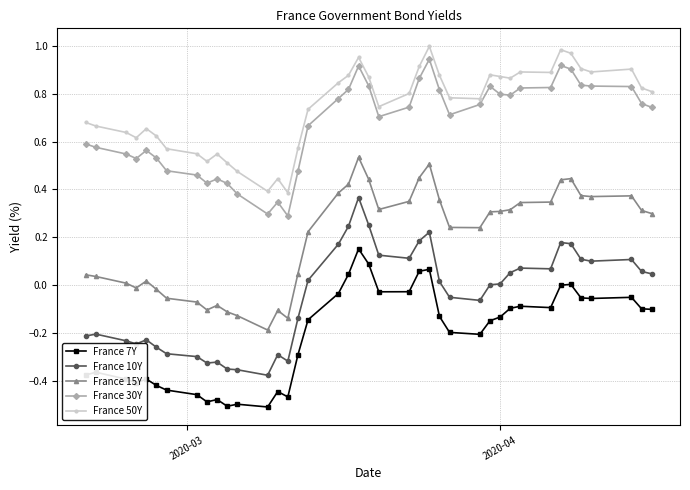

True or false: France 7Y and France 10Y cross at least once.

False